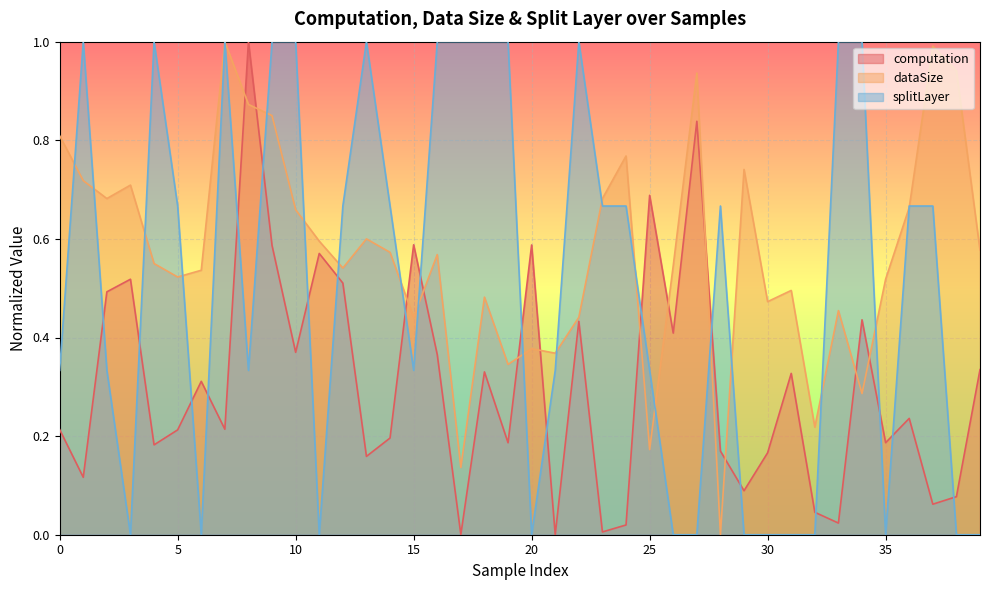

What is the sum of the splitLayer values at 14 and 35?

0.7